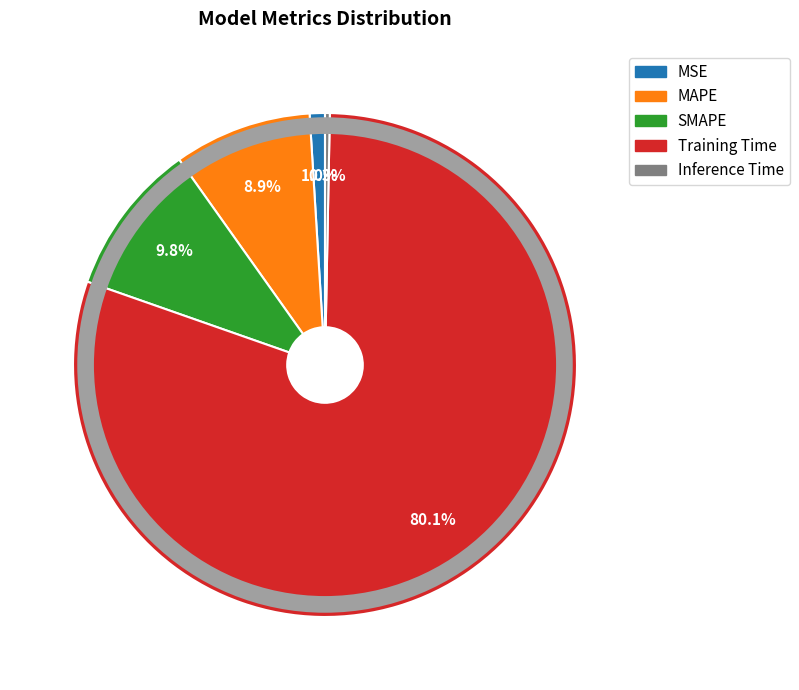

What percentage is the MSE slice, to the nearest percent?

1%